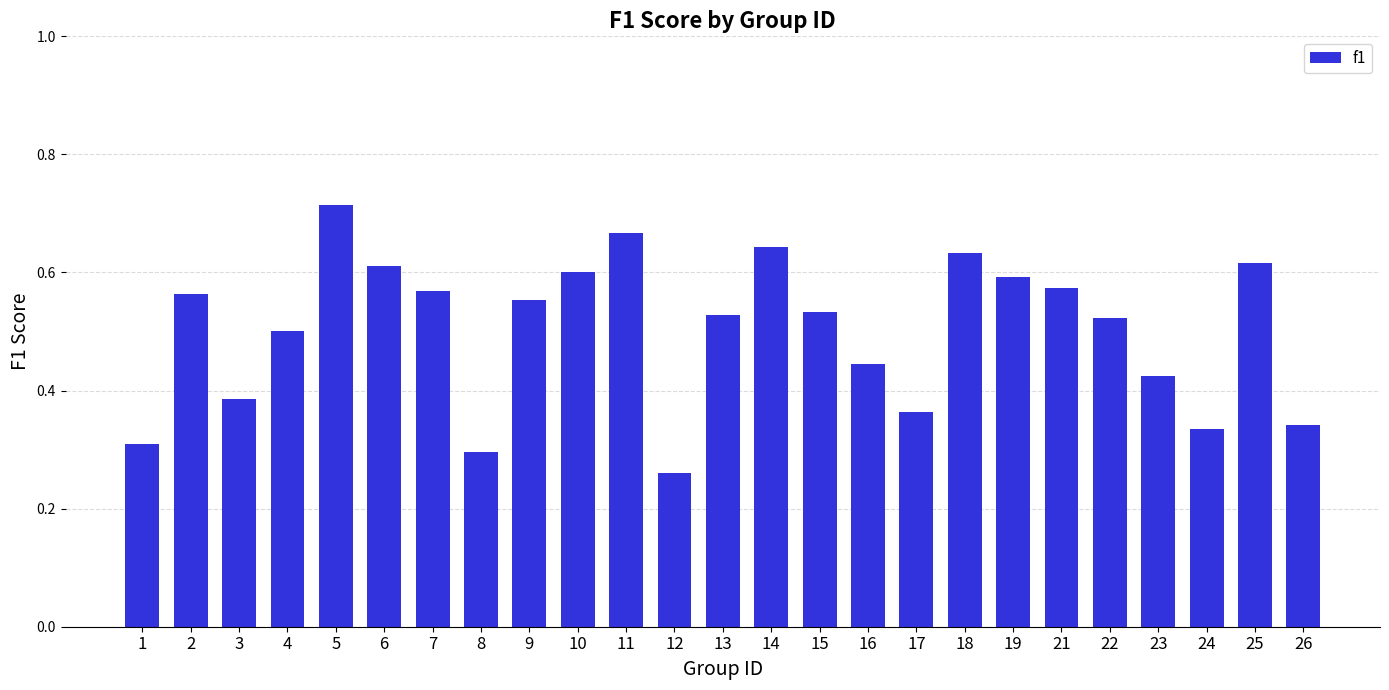

The chart shows a value of 0.5 at 4. True or false?

True